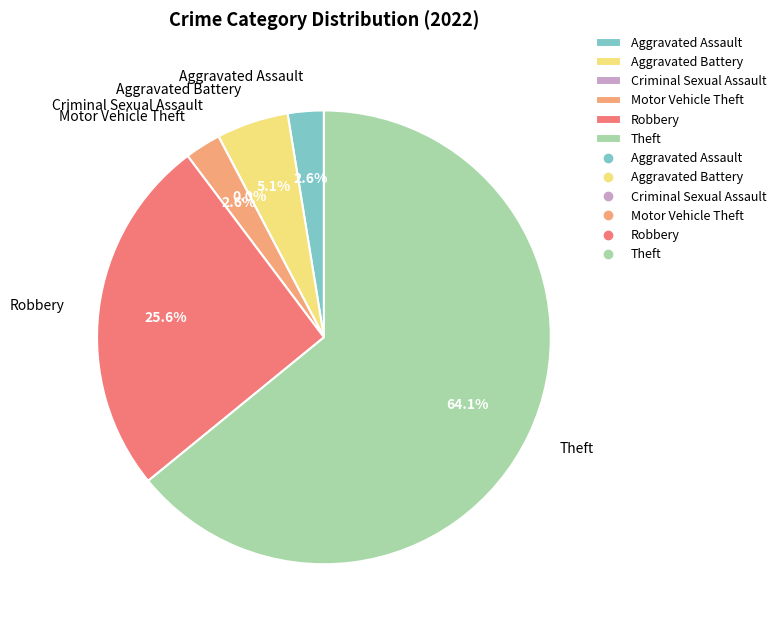

Which has a higher value, Aggravated Battery or Motor Vehicle Theft?

Aggravated Battery